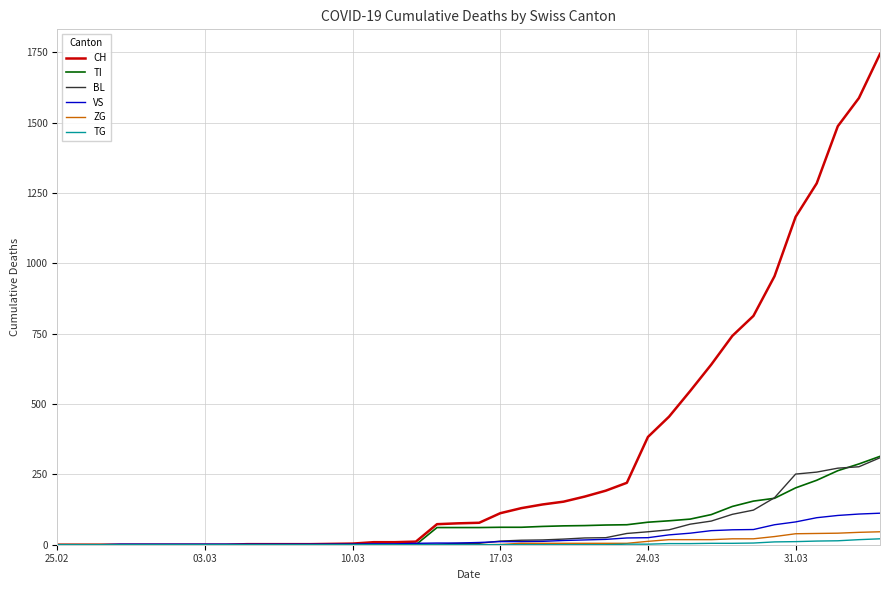

What are all the series names shown in the legend?

CH, TI, BL, VS, ZG, TG